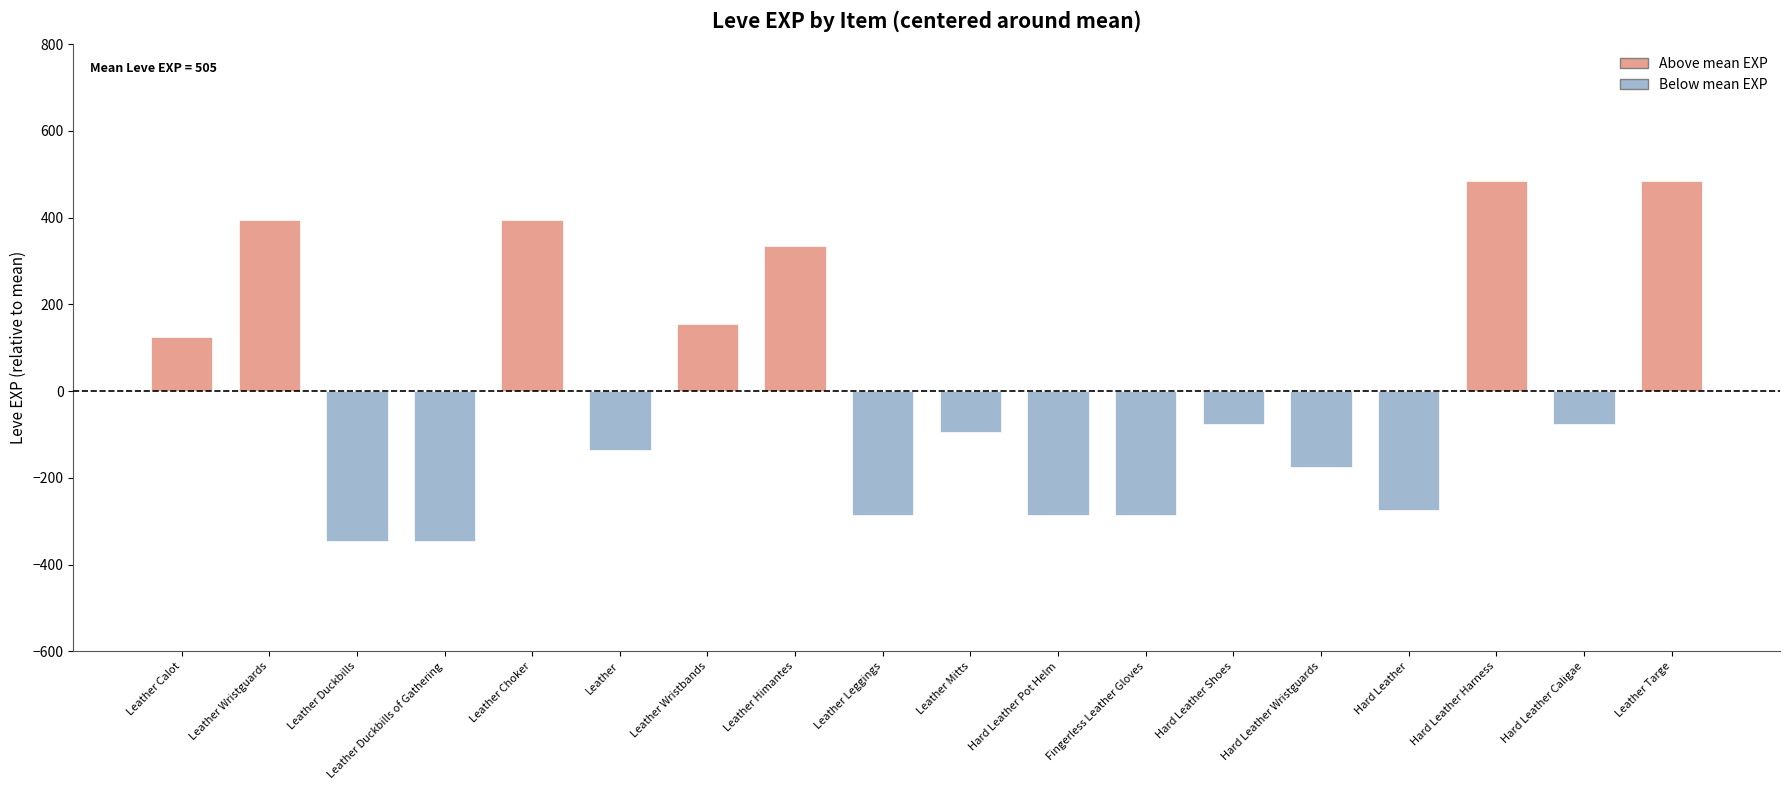

What is the greatest value displayed?

485